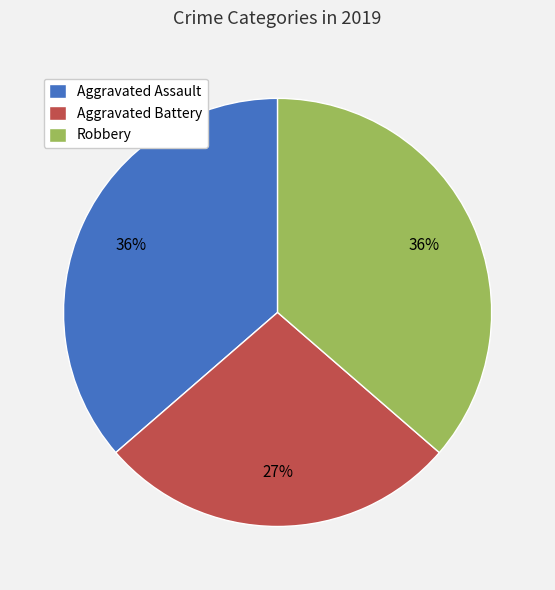

To the nearest percent, what percentage of the pie is Robbery?

36%